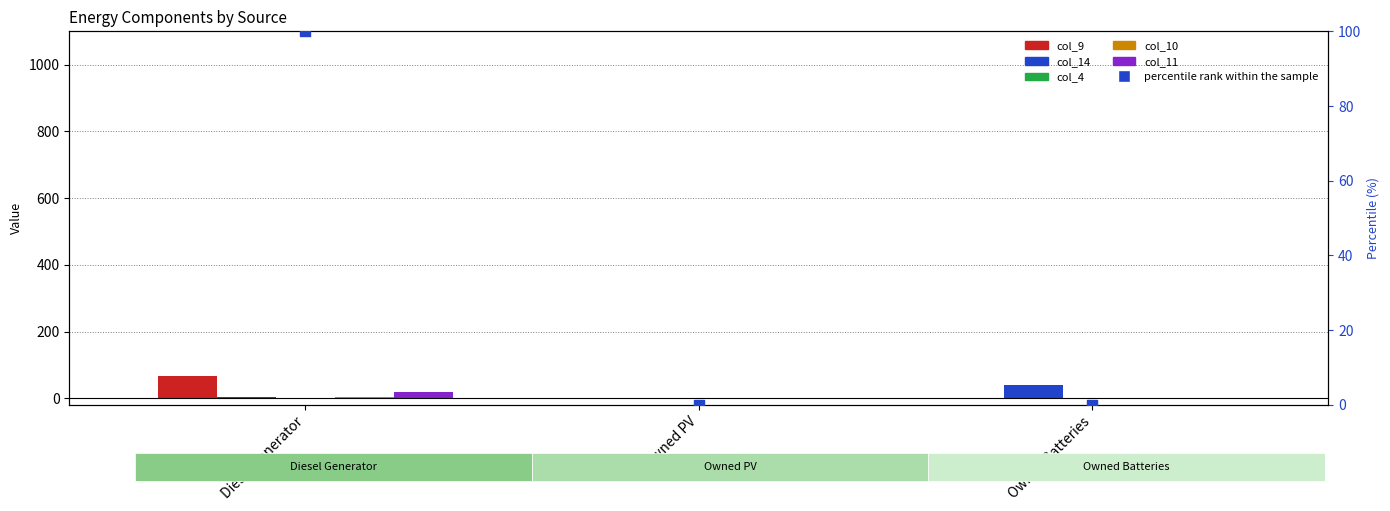

Which series has the largest Y range (max minus min)?

percentile rank within sample